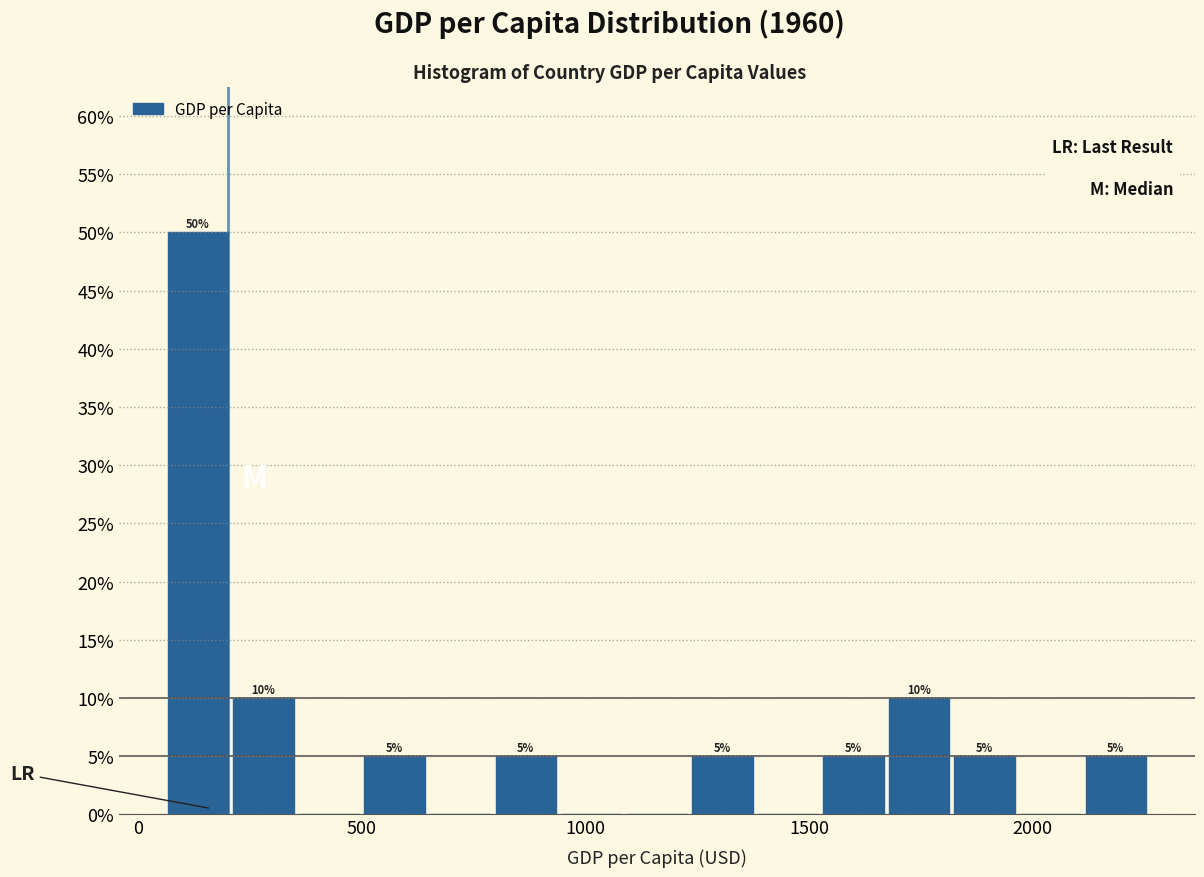

Around what value on the x-axis is the tallest bar? Give the approximate position of its centre, as read against the axis.

150